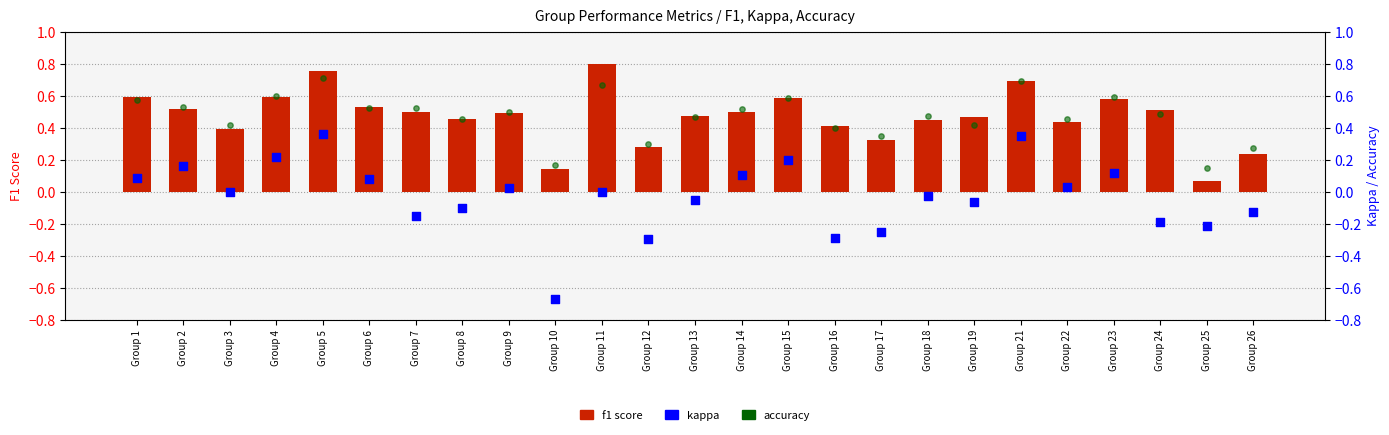

Is the value of accuracy at Group 25 greater than the value of kappa at Group 25?

Yes